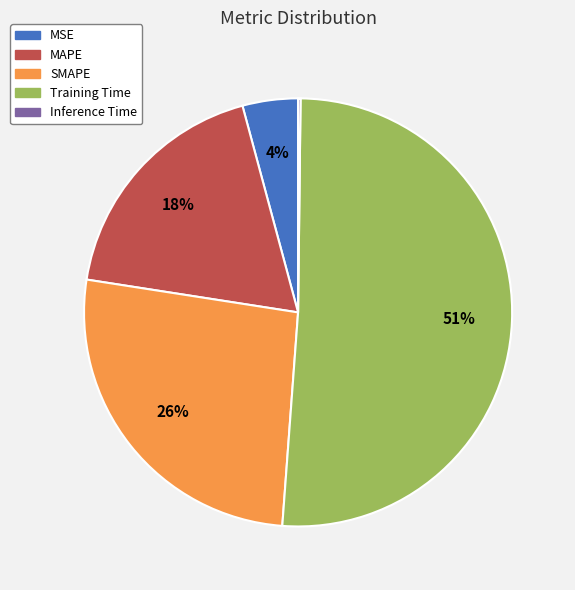

Is it true that MAPE is 30% of the pie?

False